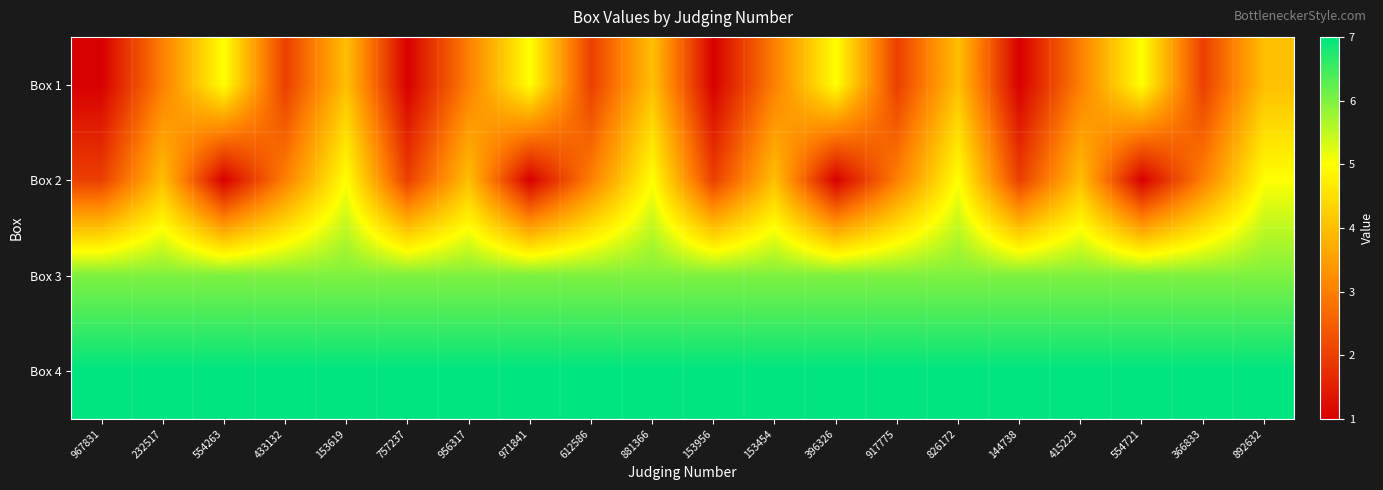

Which series has the largest total across all categories?

Box 4